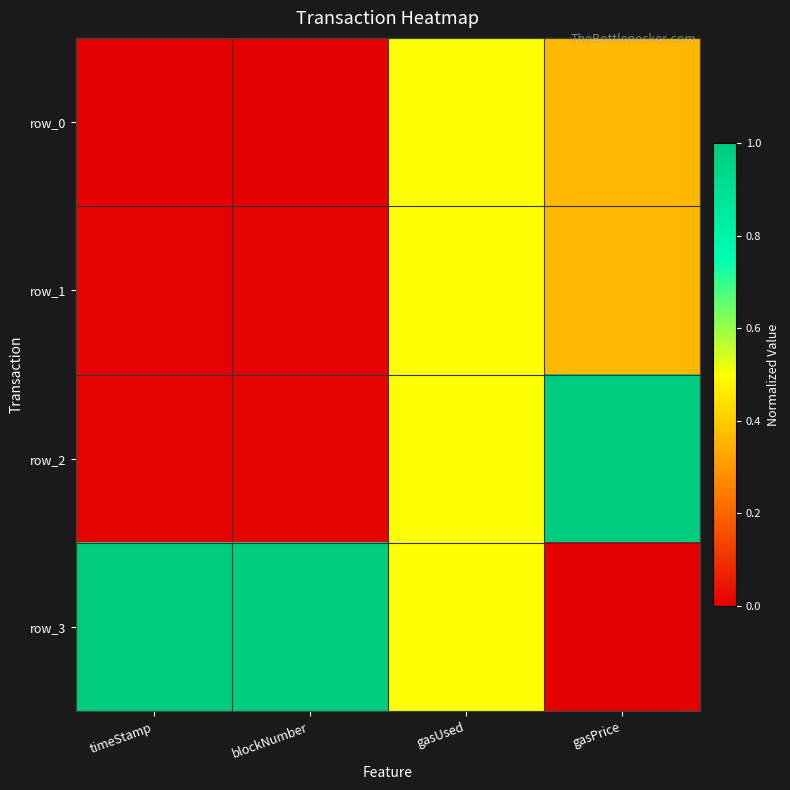

Which series has the largest total across all categories?

row_3